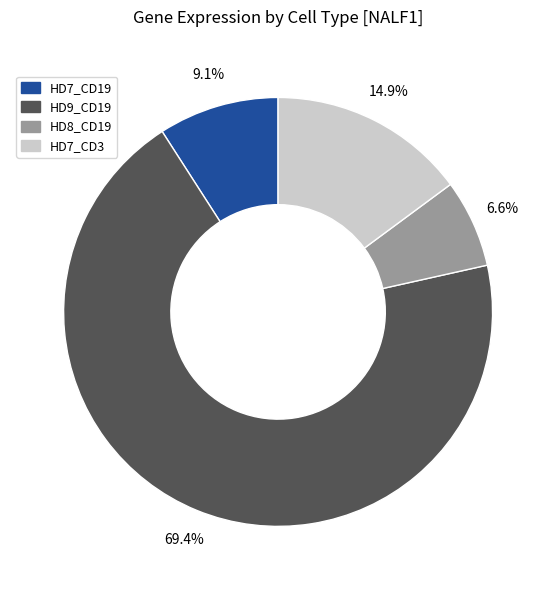

To the nearest percent, what is the difference between the largest and smallest slice percentages?

63%